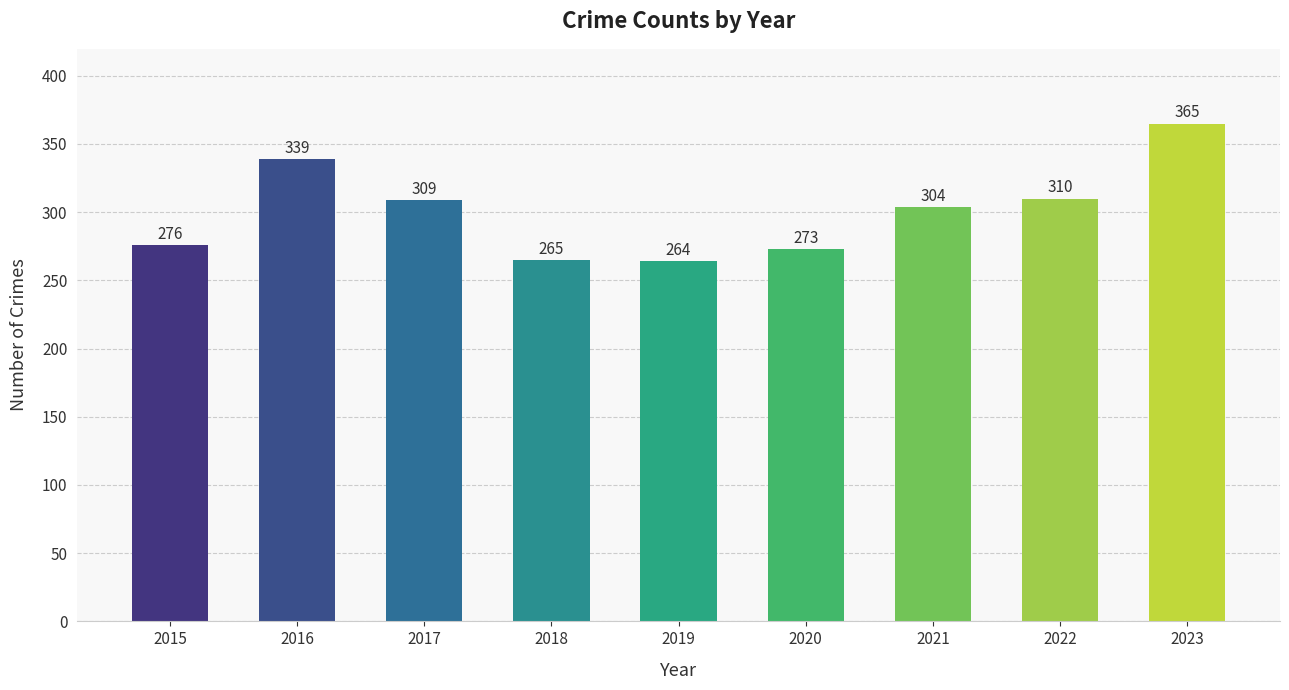

List the labels in order of value, largest first.

2023, 2016, 2022, 2017, 2021, 2015, 2020, 2018, 2019